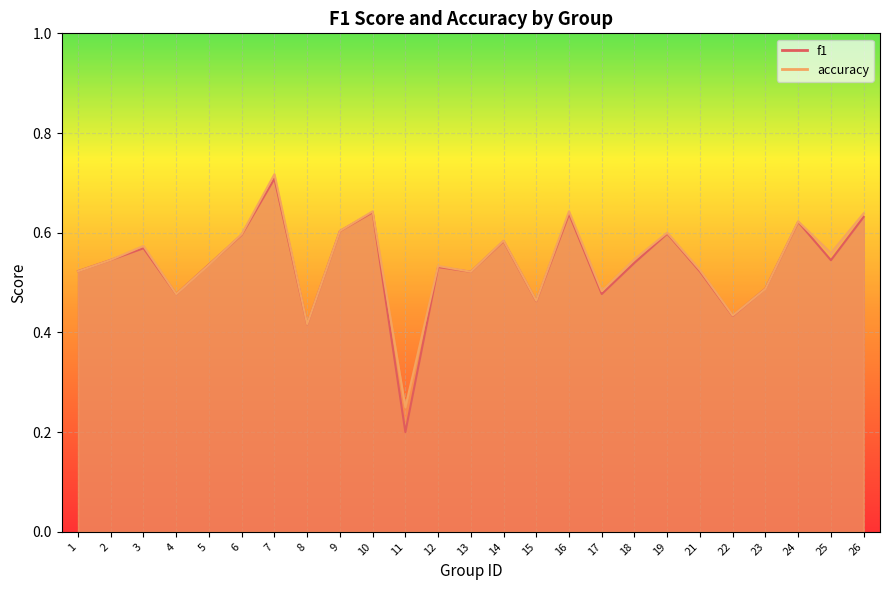

Which series has the largest range (max minus min)?

f1